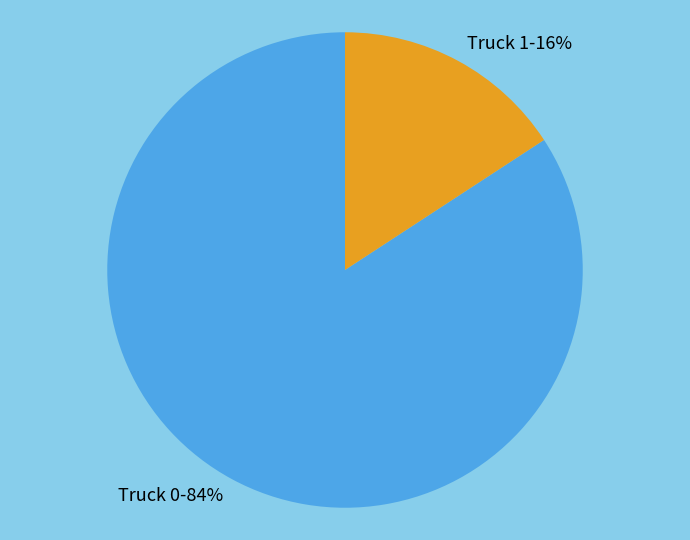

Is the sum of Truck 0 and Truck 1 greater than half?

Yes